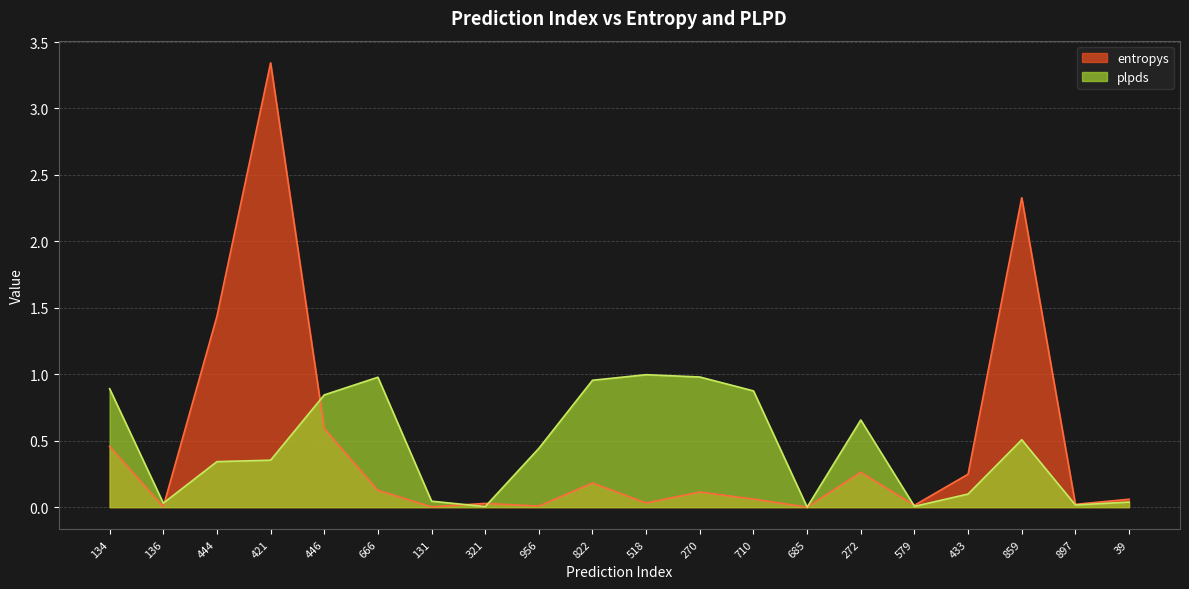

Between 518 and 710, which series saw the biggest shift?

plpds